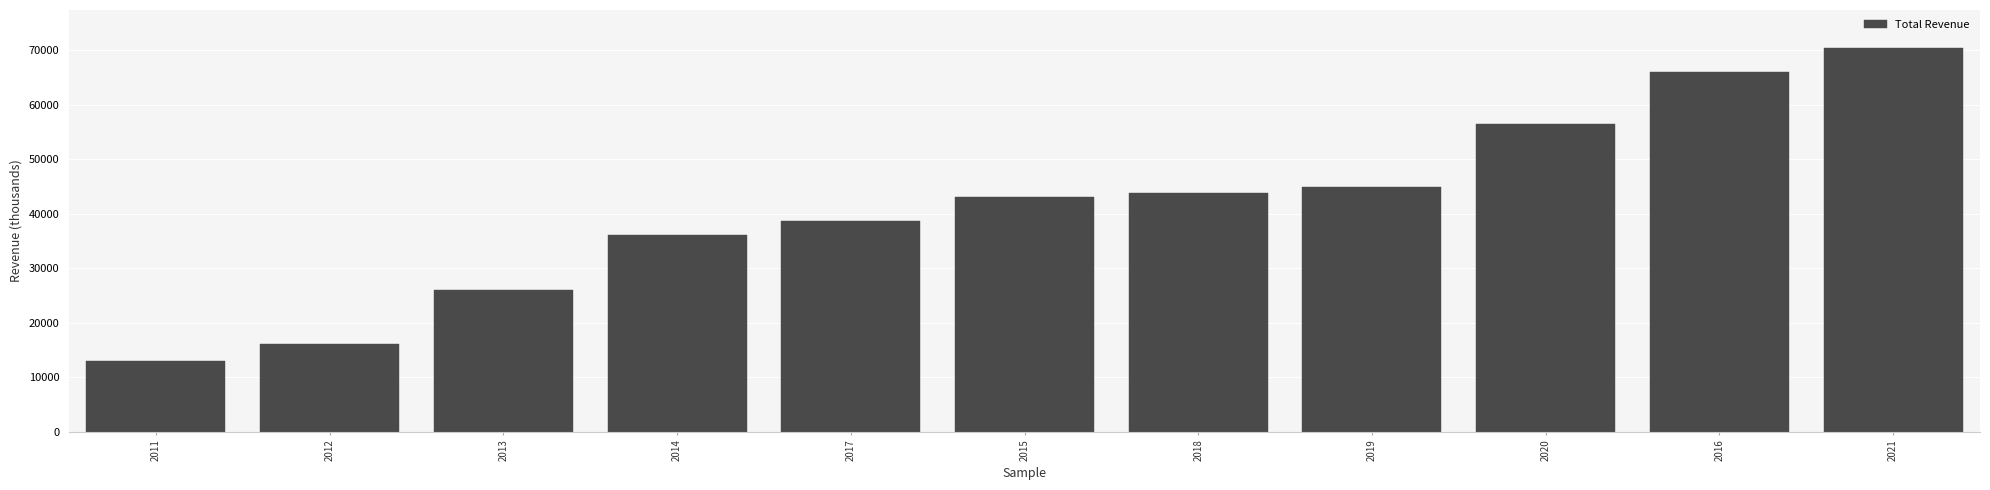

Count the values in the range 26100 to 56400.

7